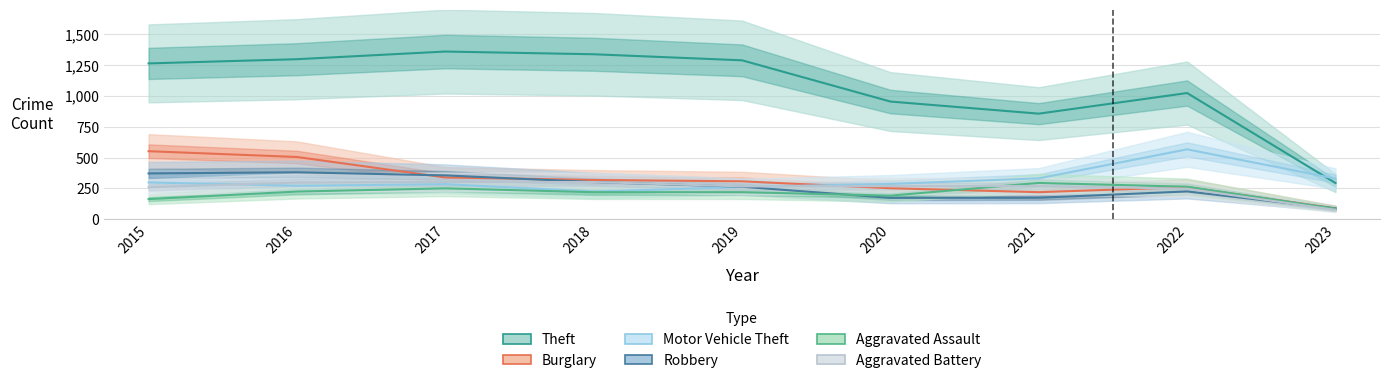

True or false: Motor Vehicle Theft and Aggravated Assault cross at least once.

False